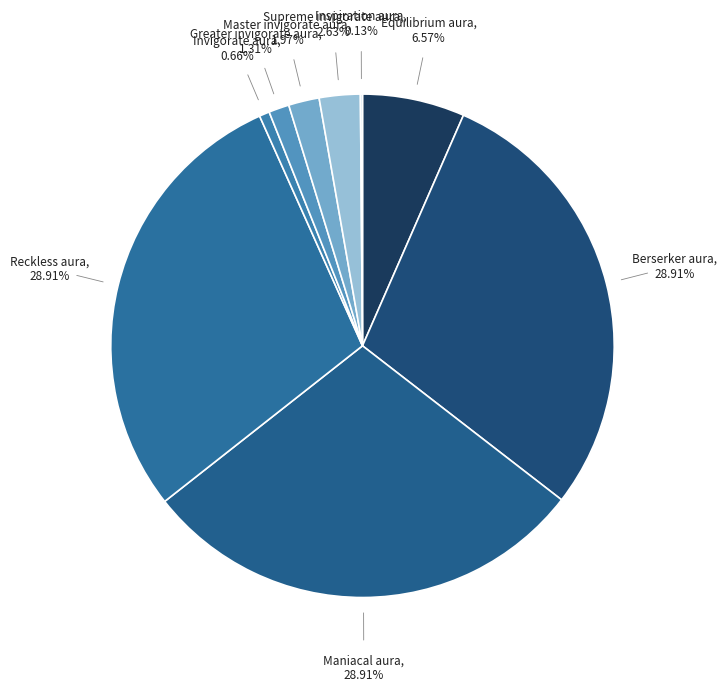

To the nearest percent, what is the average slice percentage?

11%